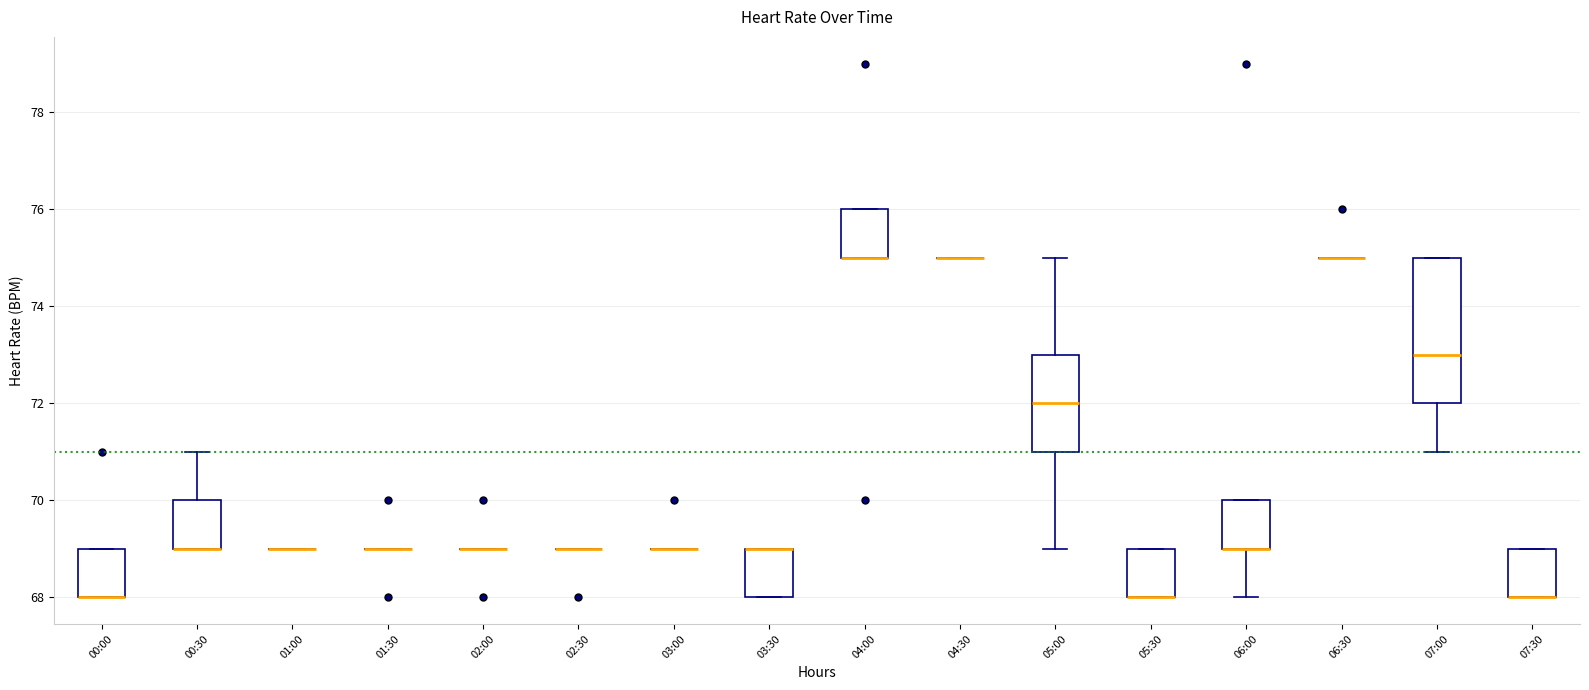

Reading left to right, read every box against the y-axis: the position of its median line, the range the box covers, and the ends of its whiskers. The values are not printed on the chart, so give them approximately, as read against the axis.

00:00: median 68 (drawn on the box's lower edge), box 68 to 69, whiskers 68 to 69
00:30: median 69 (drawn on the box's lower edge), box 69 to 70, whiskers 69 to 71
01:00: box collapsed to a line at 69, whiskers 69 to 69
01:30: box collapsed to a line at 69, whiskers 69 to 69
02:00: box collapsed to a line at 69, whiskers 69 to 69
02:30: box collapsed to a line at 69, whiskers 69 to 69
03:00: box collapsed to a line at 69, whiskers 69 to 69
03:30: median 69 (drawn on the box's upper edge), box 68 to 69, whiskers 68 to 69
04:00: median 75 (drawn on the box's lower edge), box 75 to 76, whiskers 75 to 76
04:30: box collapsed to a line at 75, whiskers 75 to 75
05:00: median 72, box 71 to 73, whiskers 69 to 75
05:30: median 68 (drawn on the box's lower edge), box 68 to 69, whiskers 68 to 69
06:00: median 69 (drawn on the box's lower edge), box 69 to 70, whiskers 68 to 70
06:30: box collapsed to a line at 75, whiskers 75 to 75
07:00: median 73, box 72 to 75, whiskers 71 to 75
07:30: median 68 (drawn on the box's lower edge), box 68 to 69, whiskers 68 to 69